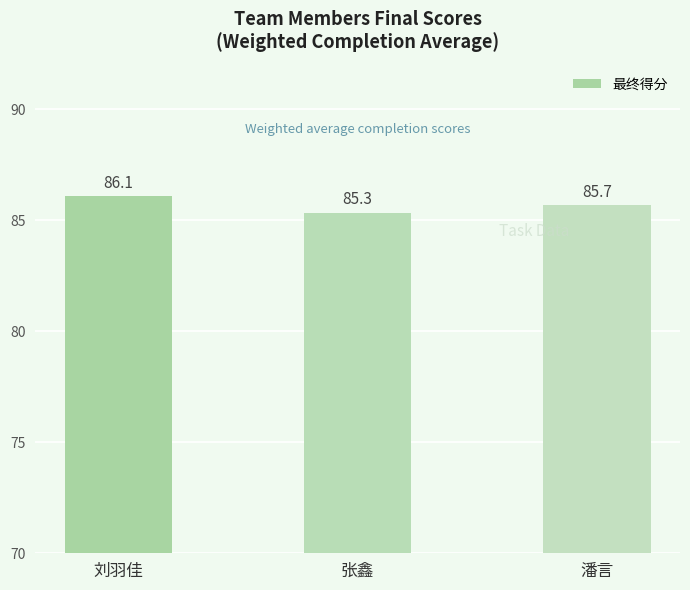

Approximately how many times larger is the value at 潘言 compared to 张鑫?

1.0